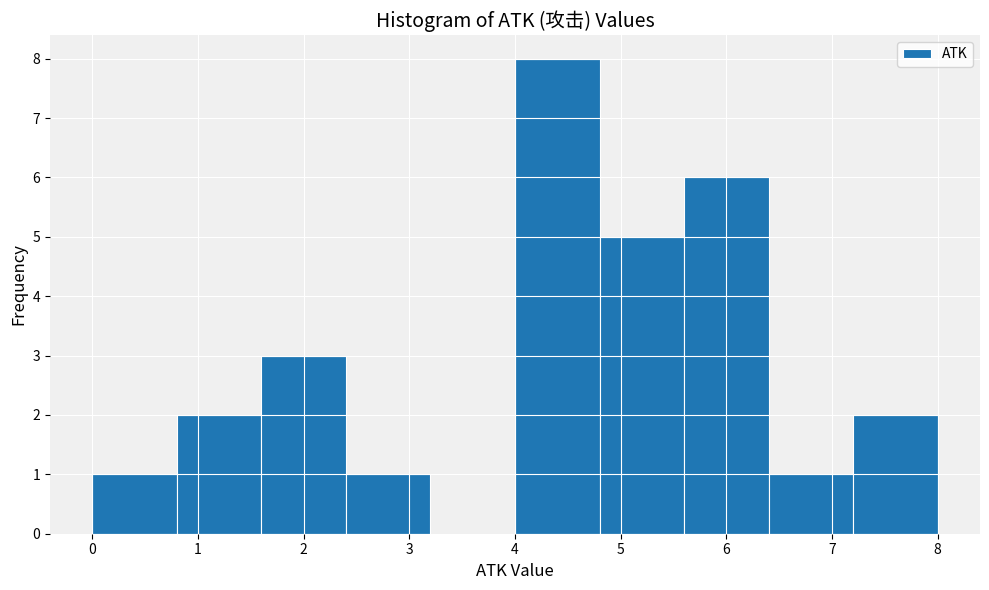

Reading left to right, list every bar in this chart as the range it spans on the x-axis followed by its height. The values are not printed on the chart, so give them approximately, as read against the axis.

0.0 to 0.8: 1
0.8 to 1.6: 2
1.6 to 2.4: 3
2.4 to 3.2: 1
3.2 to 4.0: 0
4.0 to 4.8: 8
4.8 to 5.6: 5
5.6 to 6.4: 6
6.4 to 7.2: 1
7.2 to 8.0: 2